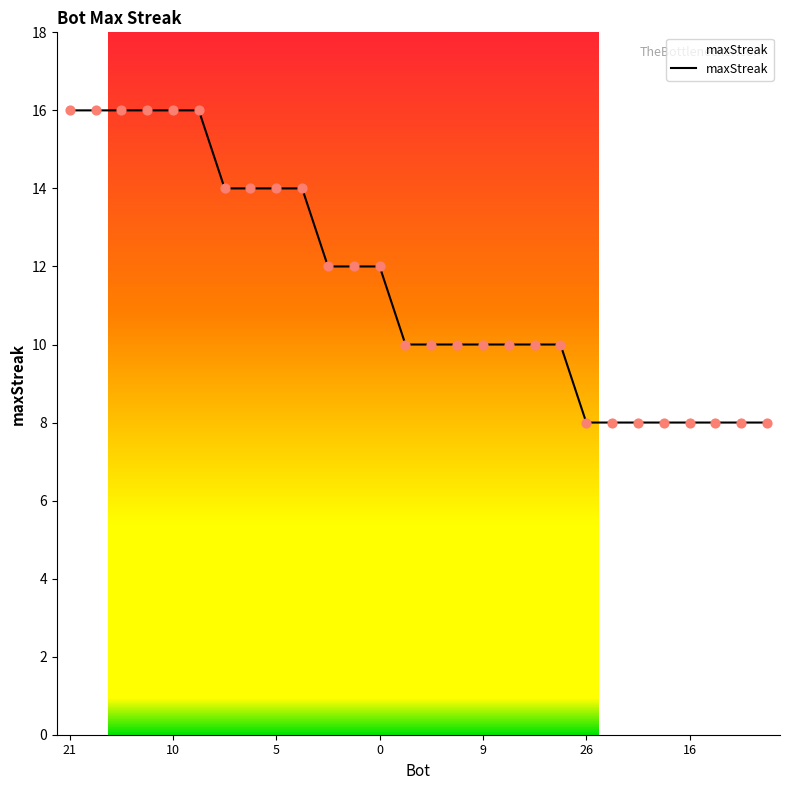

What is the minimum value shown in the chart?

8